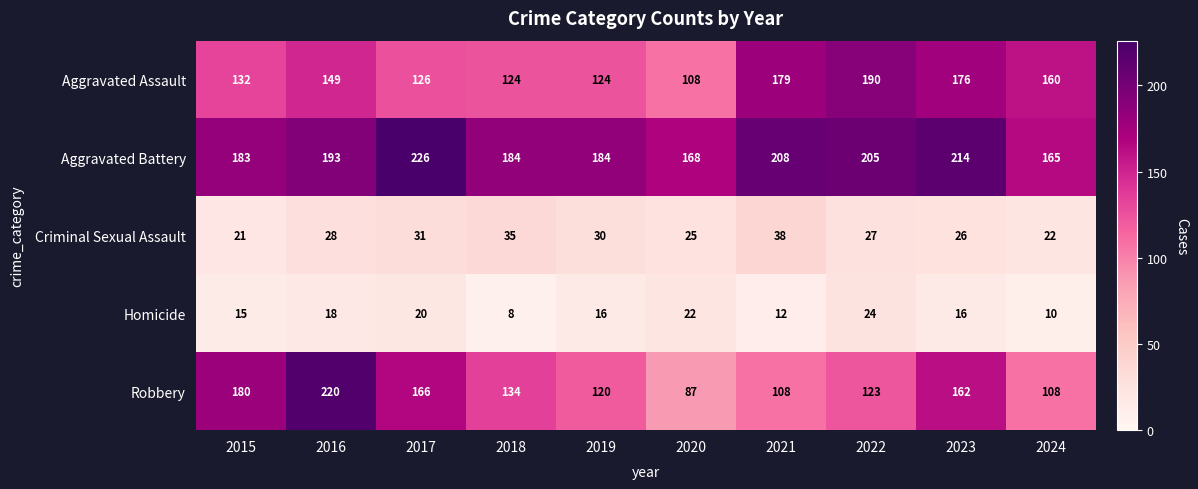

Is it true that Aggravated Assault equals 75 at 2017?

False